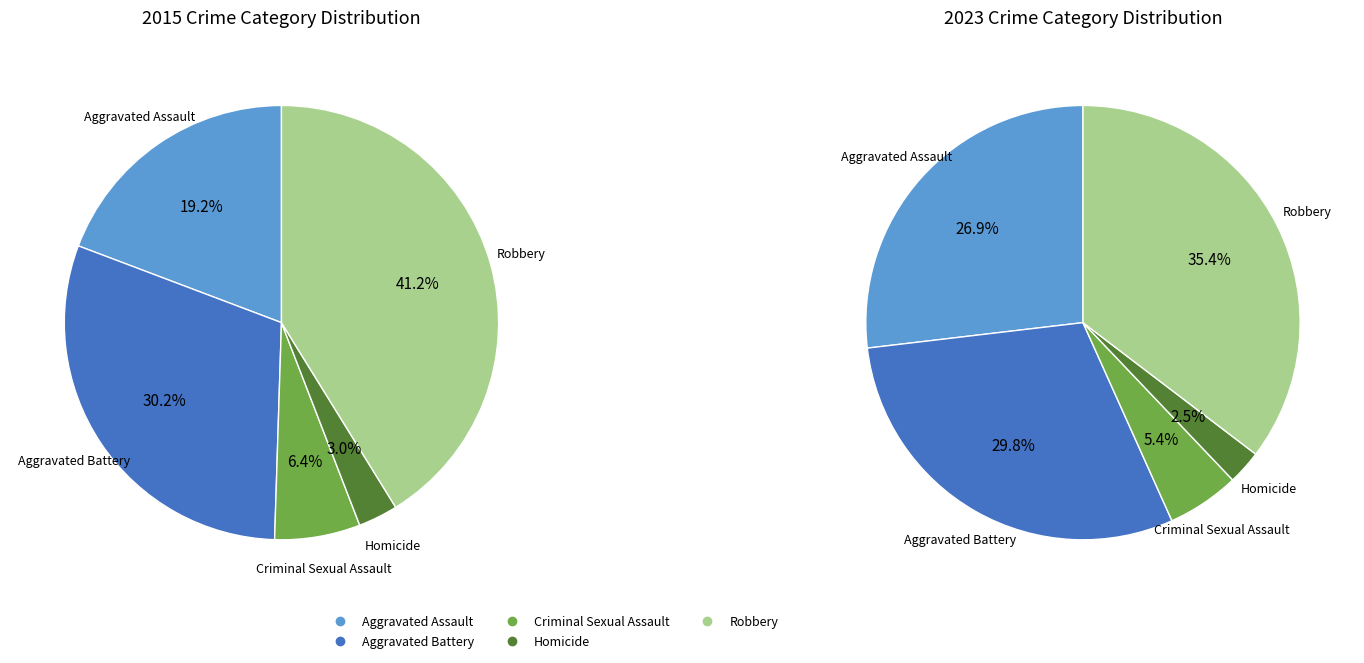

Which category has the biggest portion of the pie?

Robbery